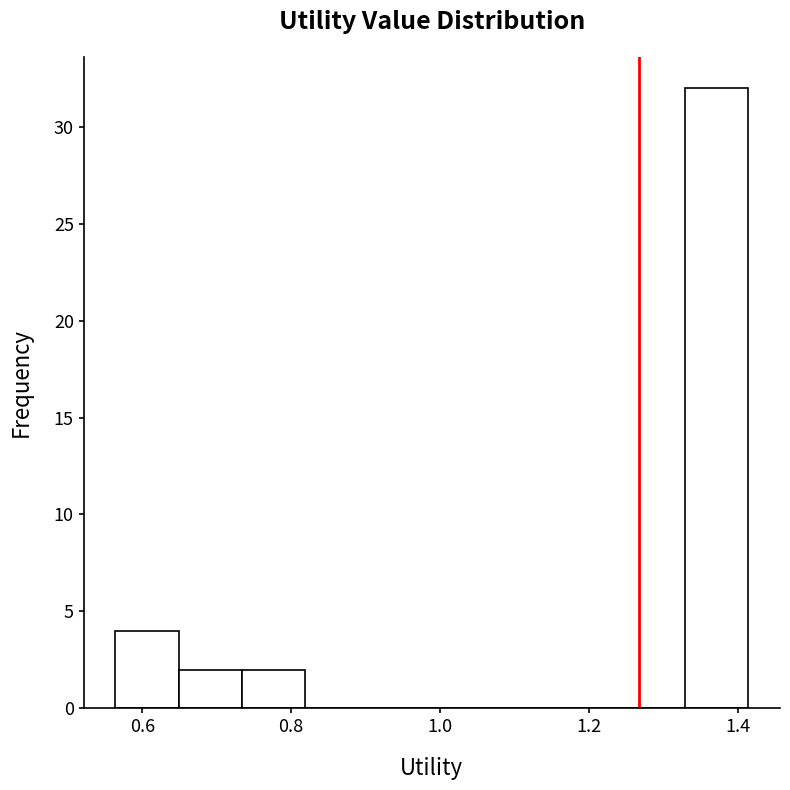

Reading left to right, transcribe this chart: for each bar, give the range it covers on the x-axis and its height. Neither the bar edges nor the heights are printed on the chart, so give them approximately, as read against the axes.

0.56 to 0.64: 4
0.64 to 0.74: 2
0.74 to 0.82: 2
0.82 to 0.90: 0
0.90 to 0.98: 0
0.98 to 1.08: 0
1.08 to 1.16: 0
1.16 to 1.24: 0
1.24 to 1.32: 0
1.32 to 1.42: 32